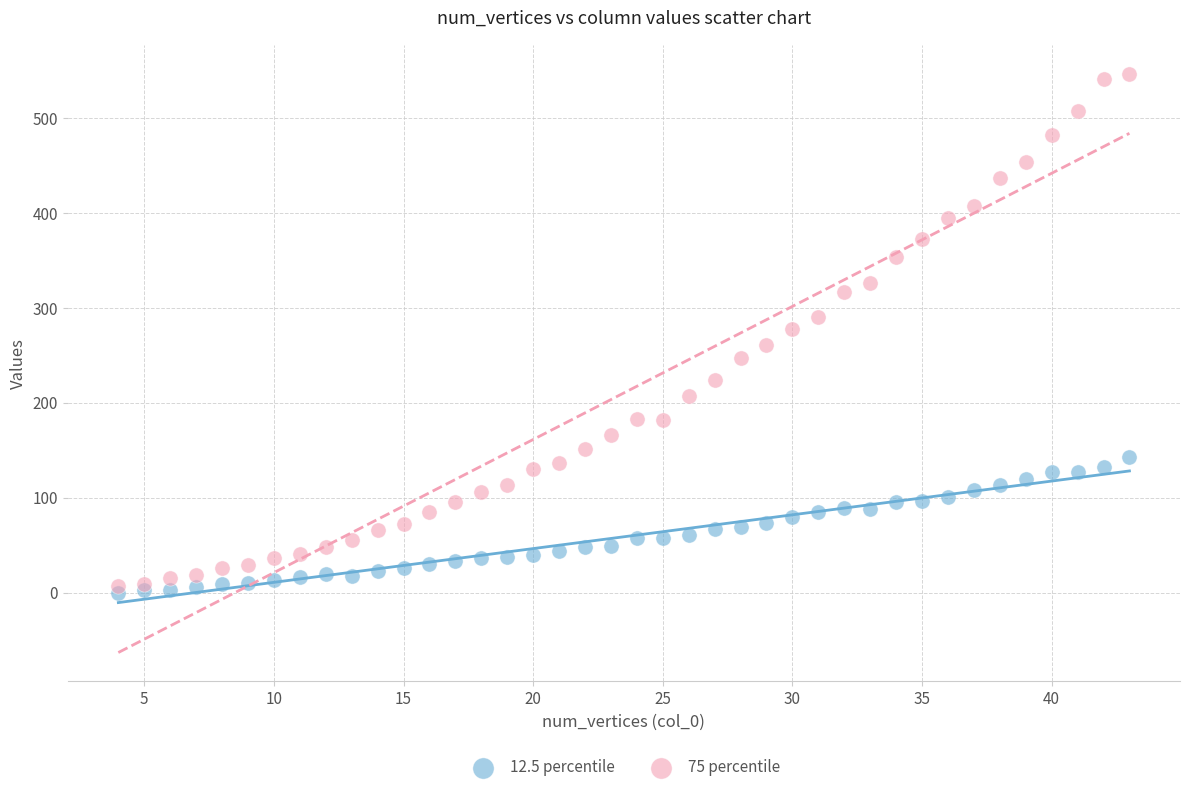

Which series contains the highest Y value?

75 percentile